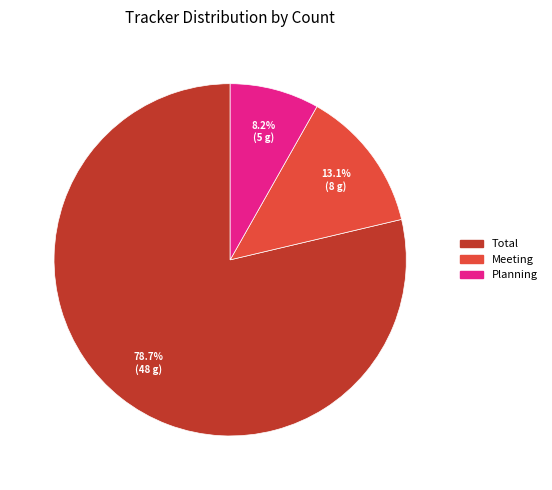

Count the number of slices in the pie.

3